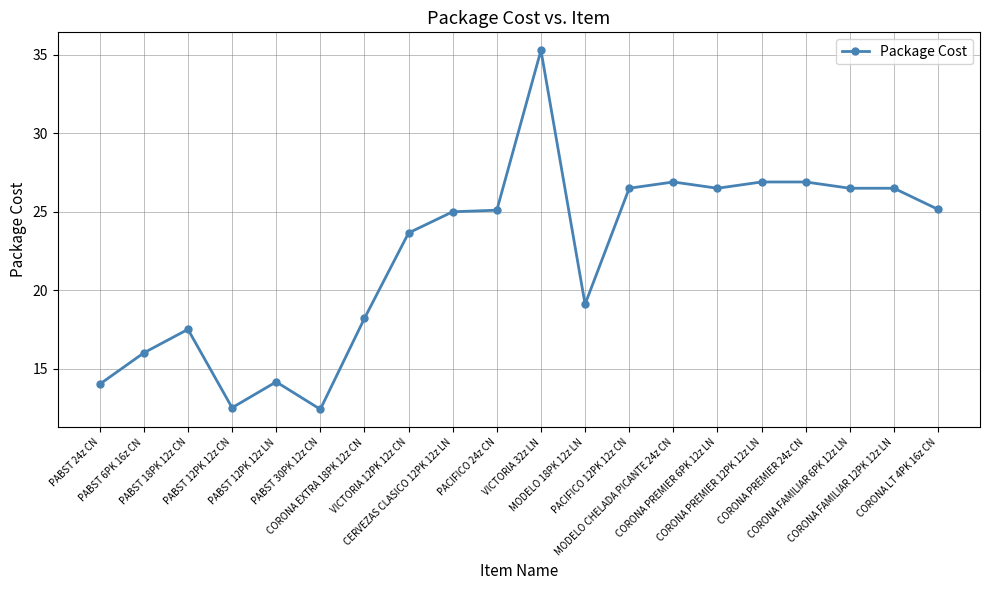

What is the value of the 3rd point from the left?

17.5